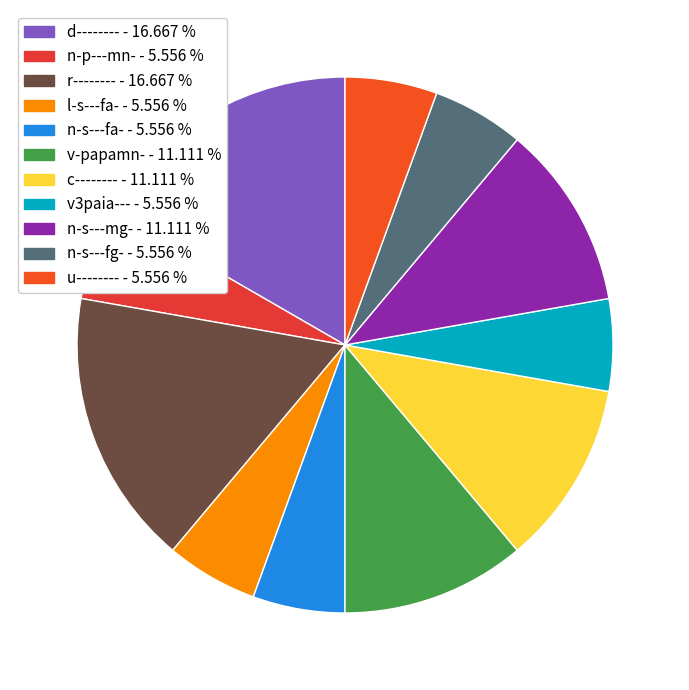

Is there a majority slice in this chart?

No